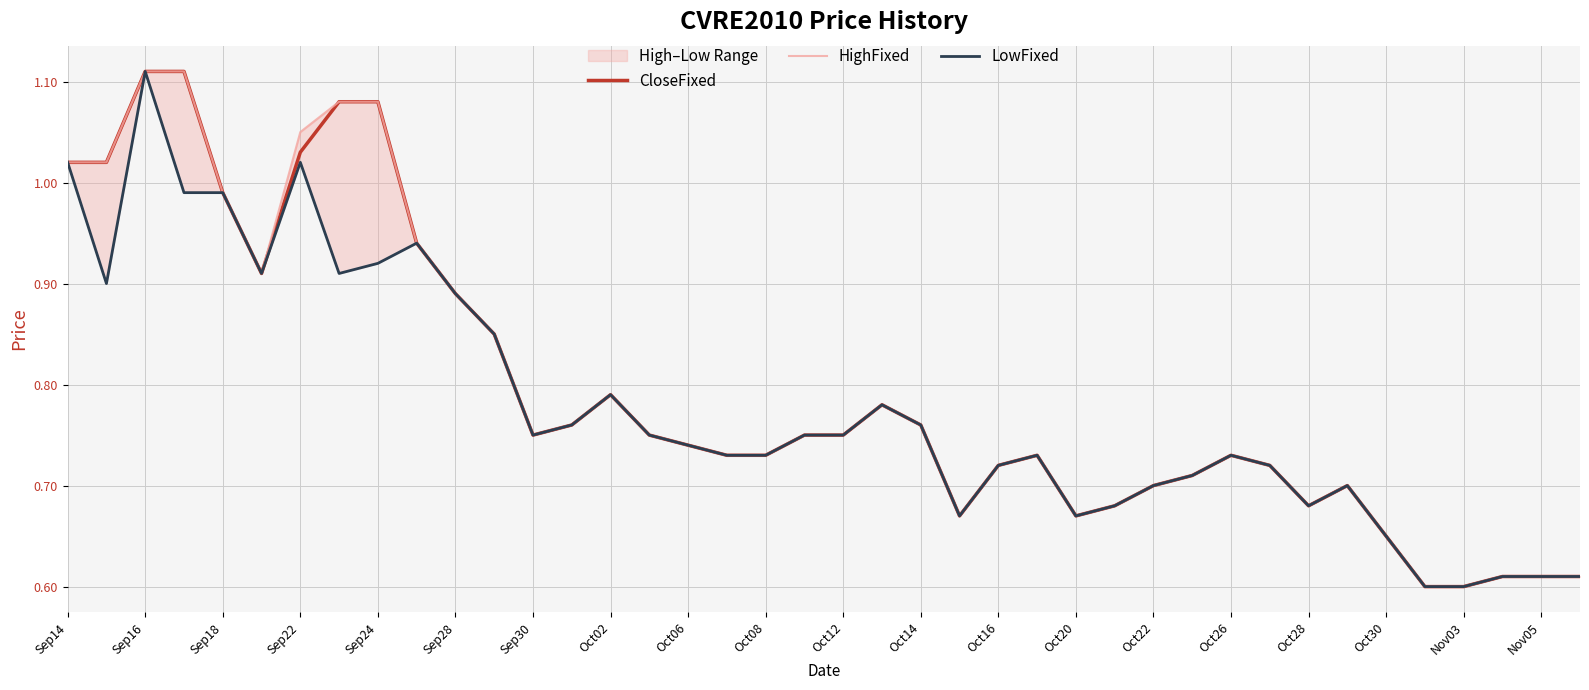

True or false: CloseFixed has a value of 0.7 at Oct22.

True